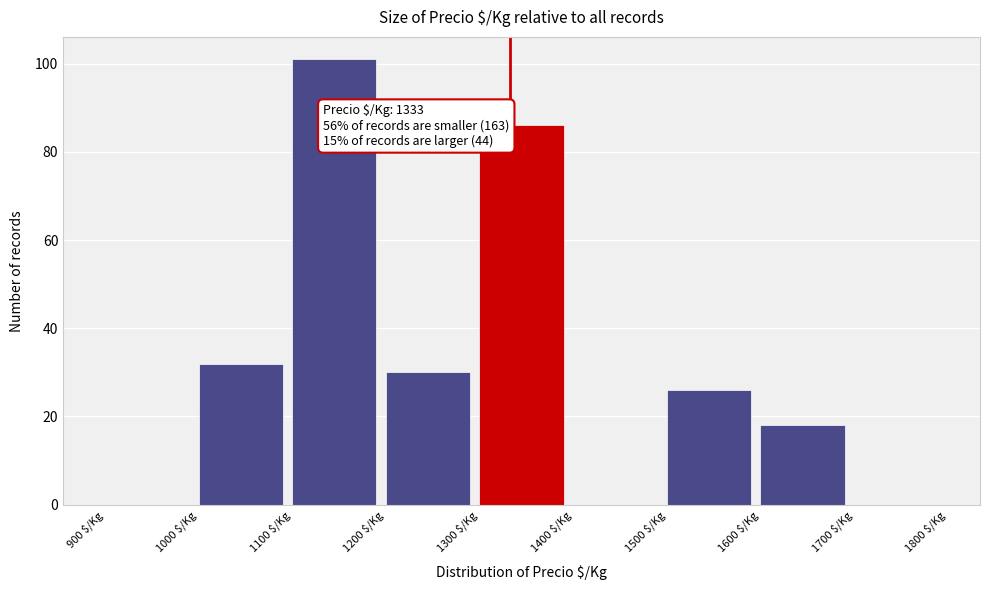

Which range on the x-axis has the tallest bar?

1100 to 1200